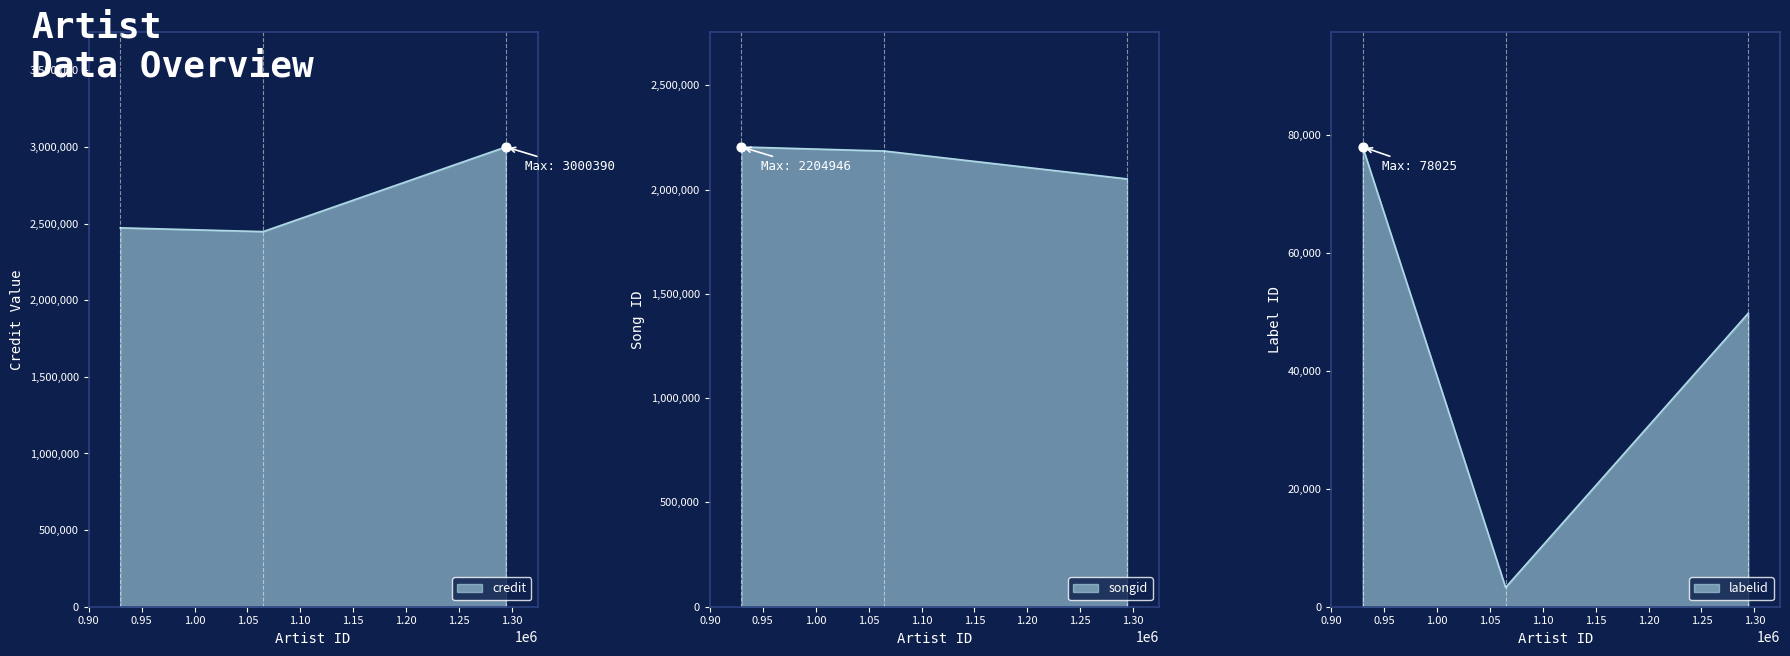

At which category is the sum across all series the highest?

Q da Fool